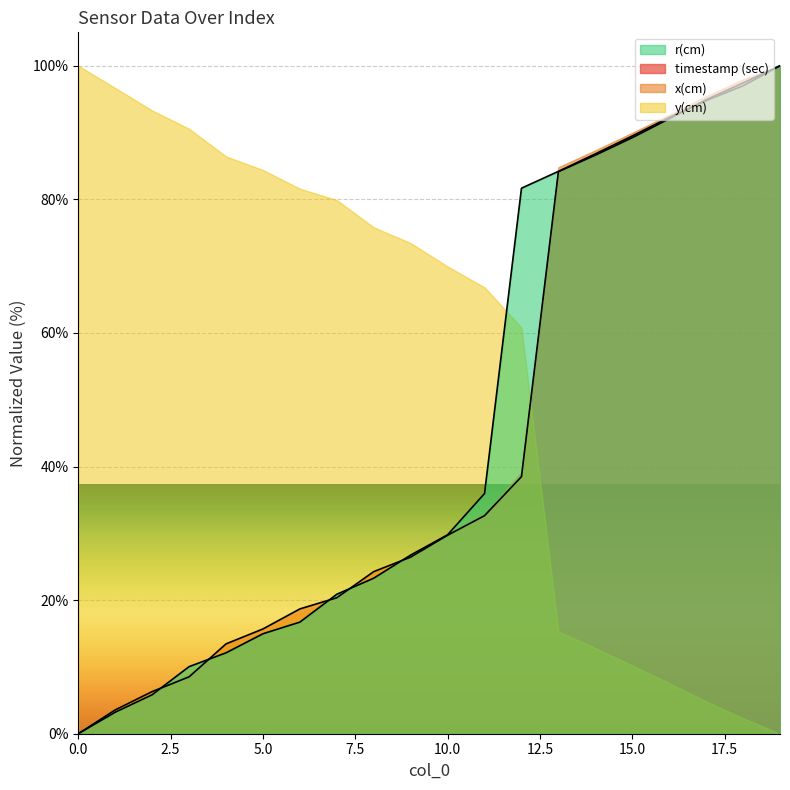

List the labels in order of r(cm) value, largest first.

19, 18, 17, 16, 15, 14, 13, 12, 11, 10, 9, 8, 7, 6, 5, 4, 3, 2, 1, 0